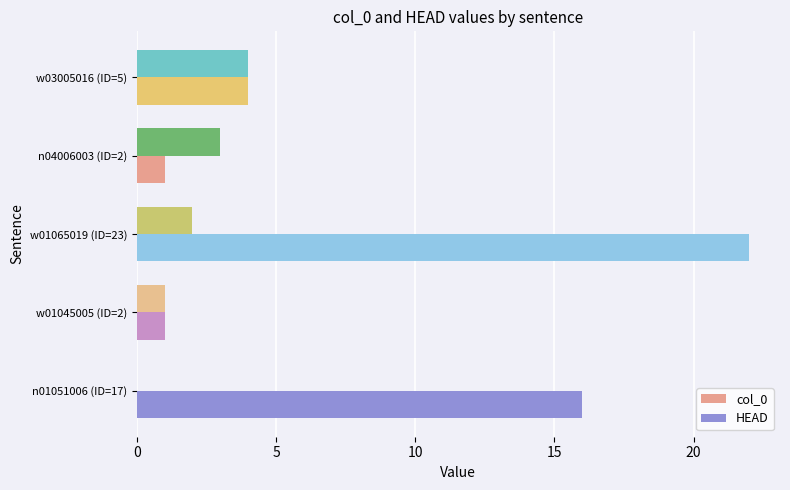

What is the sum of all HEAD values?

44